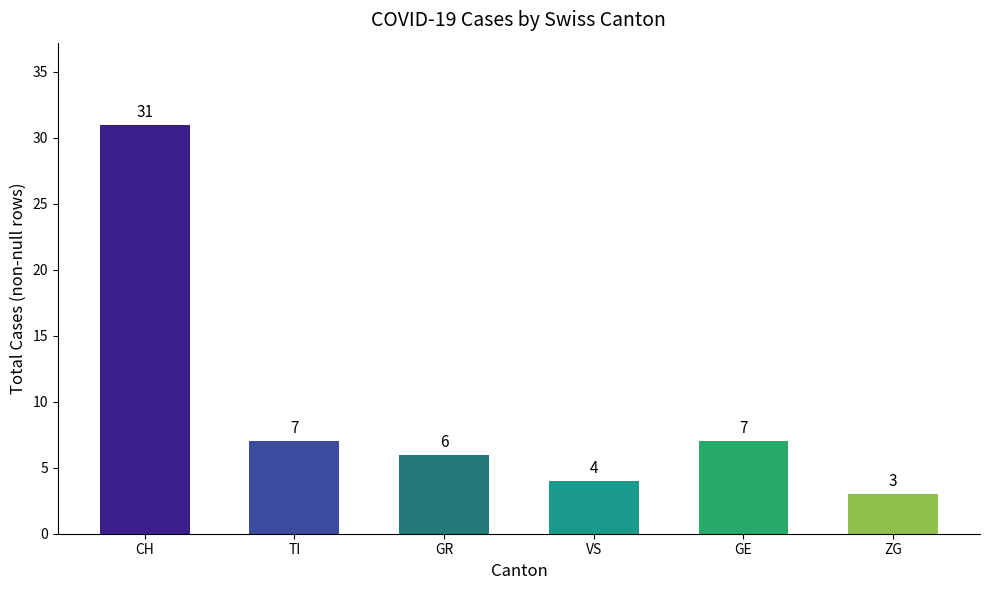

How many bars are there in total?

6